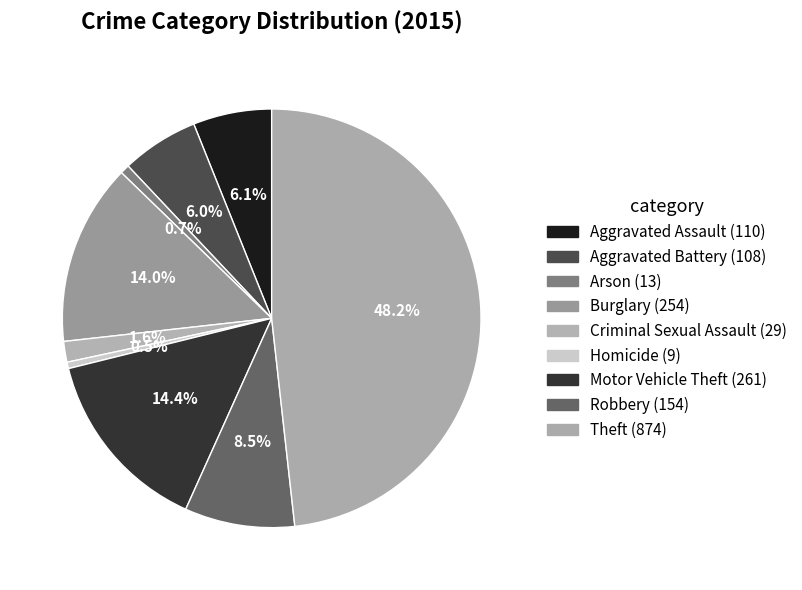

Is there a majority slice in this chart?

No